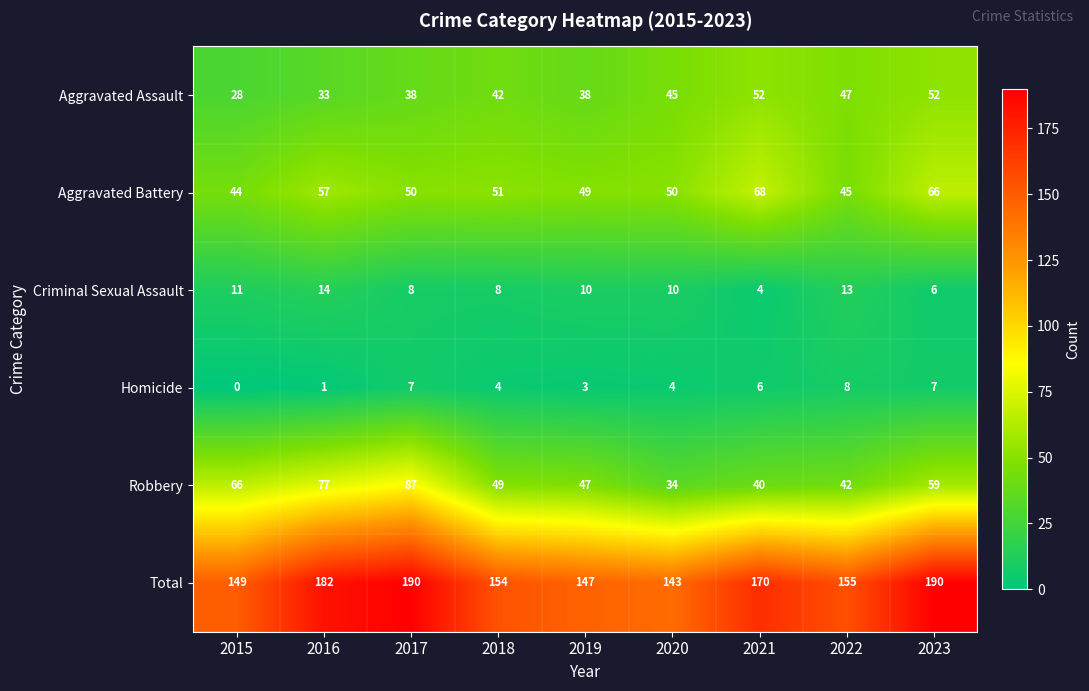

What is the spread (max minus min) of values at 2016?

181